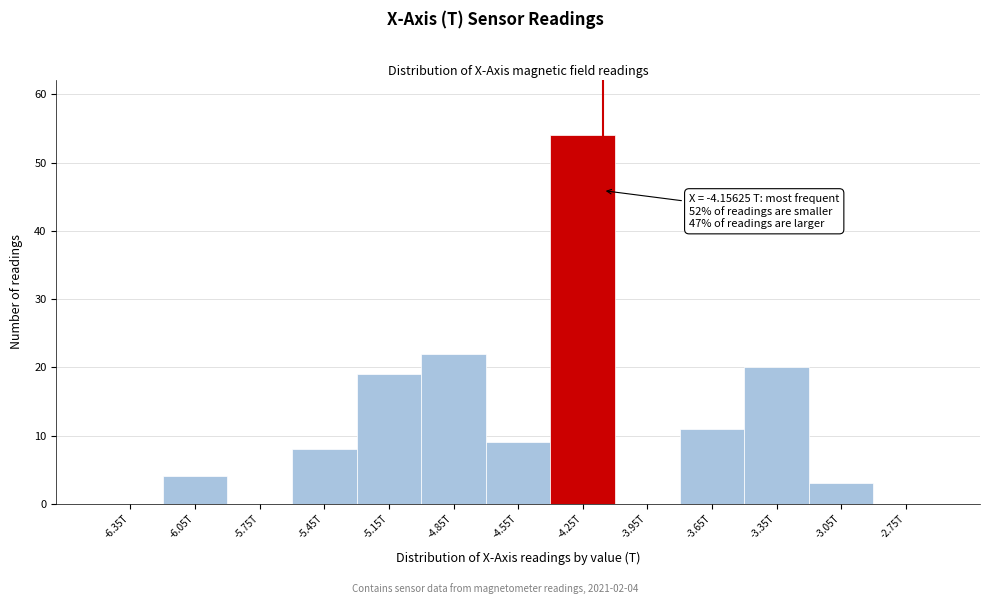

Reading right to left, extract all data points from this chart.

-2.75T=0	-3.05T=3	-3.35T=20	-3.65T=11	-3.95T=0	-4.25T=54	-4.55T=9	-4.85T=22	-5.15T=19	-5.45T=8	-5.75T=0	-6.05T=4	-6.35T=0